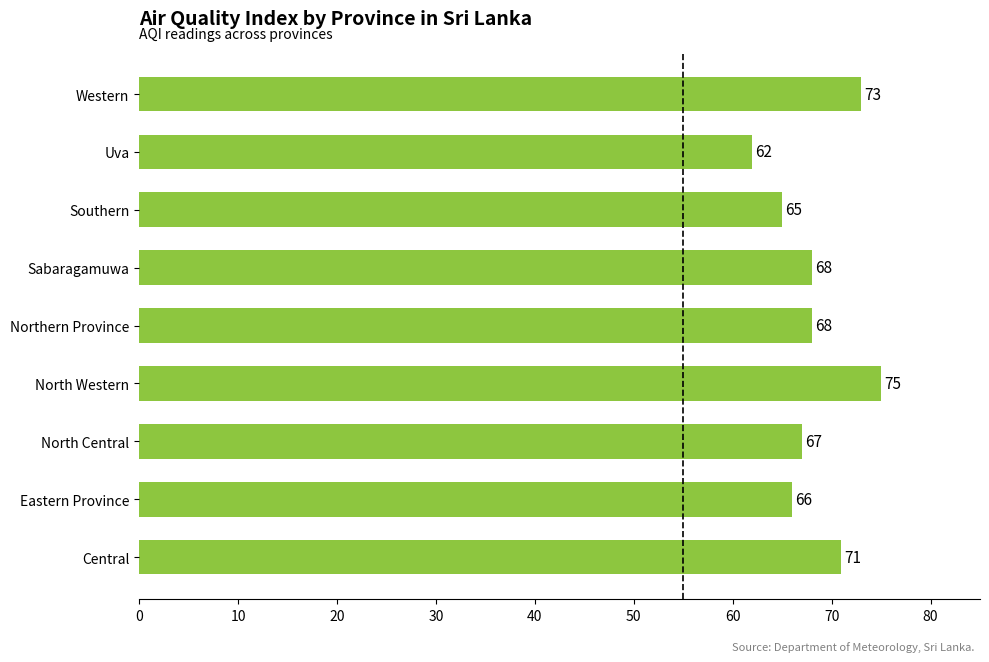

The chart shows a value of 75 at North Western. True or false?

True